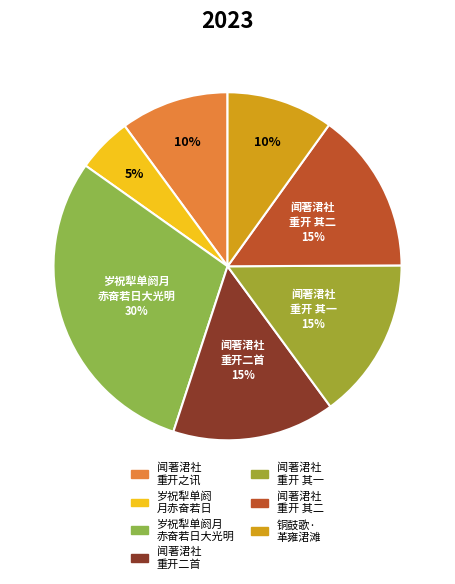

To the nearest percent, what is the difference between the largest and smallest slice percentages?

25%